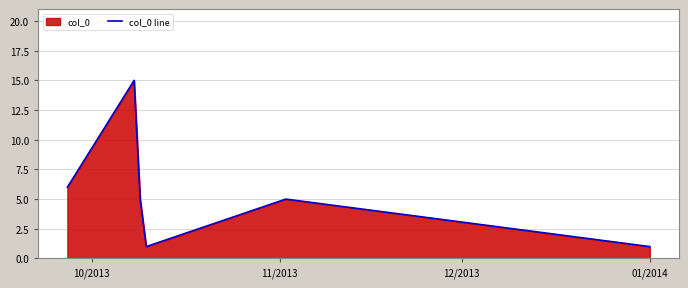

What is the difference between the second highest and minimum values?

5